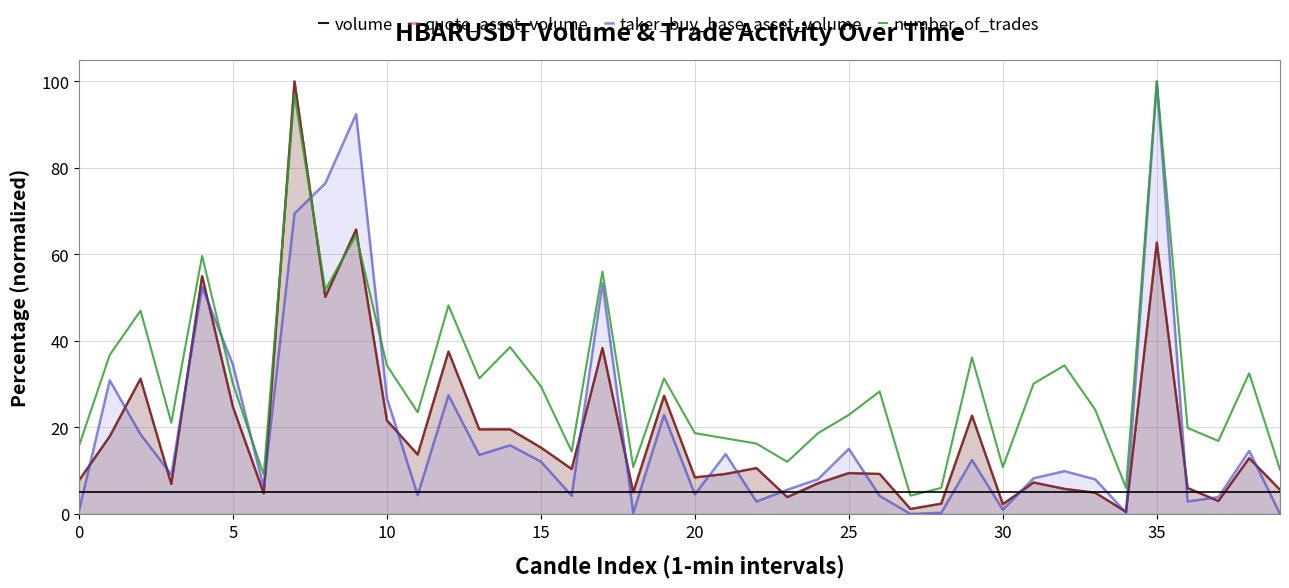

Which series has the largest total across all categories?

number_of_trades